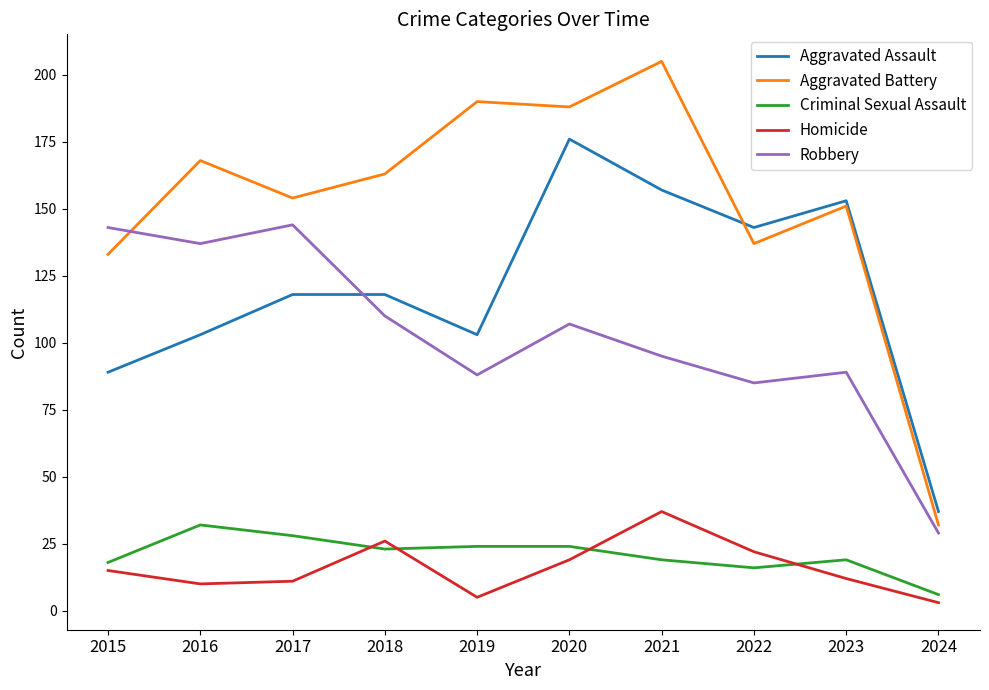

True or false: Aggravated Assault has a value of 238 at 2023.

False